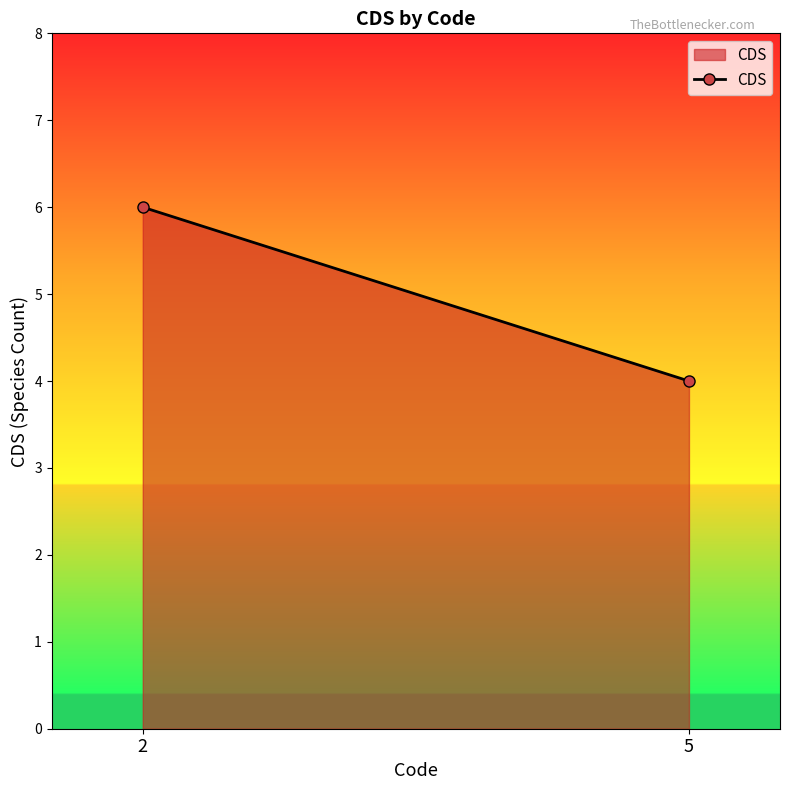

At which category does the chart reach its peak across all series?

2